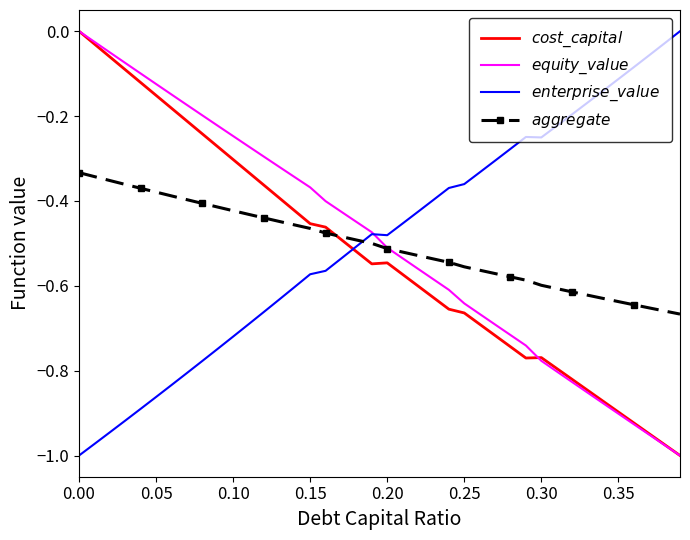

What is the difference between the highest and lowest values at 0.35?

0.8